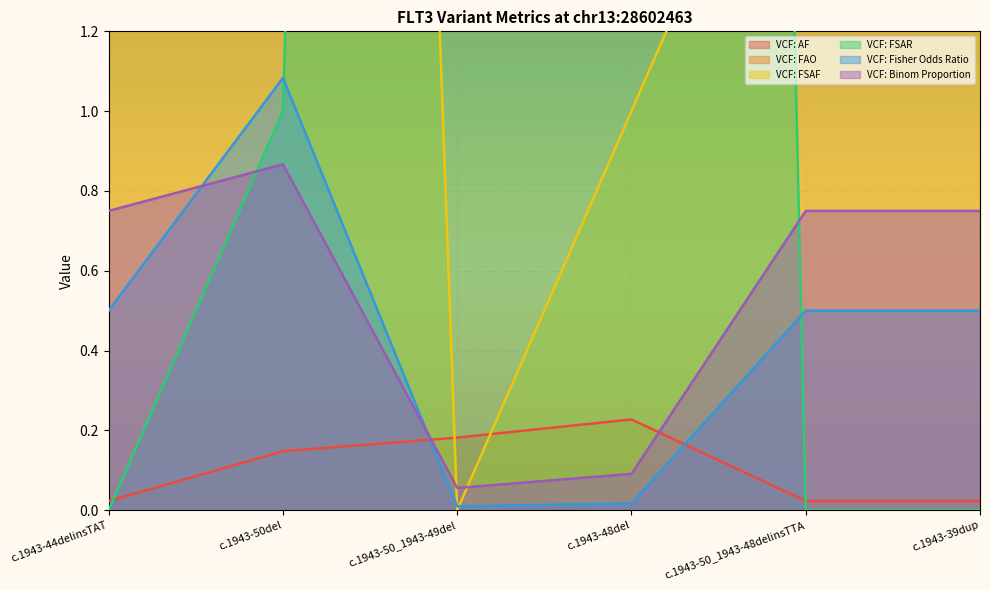

Is the value of VCF: Fisher Odds Ratio at c.1943-50del greater than the value of VCF: FAO at c.1943-48del?

No